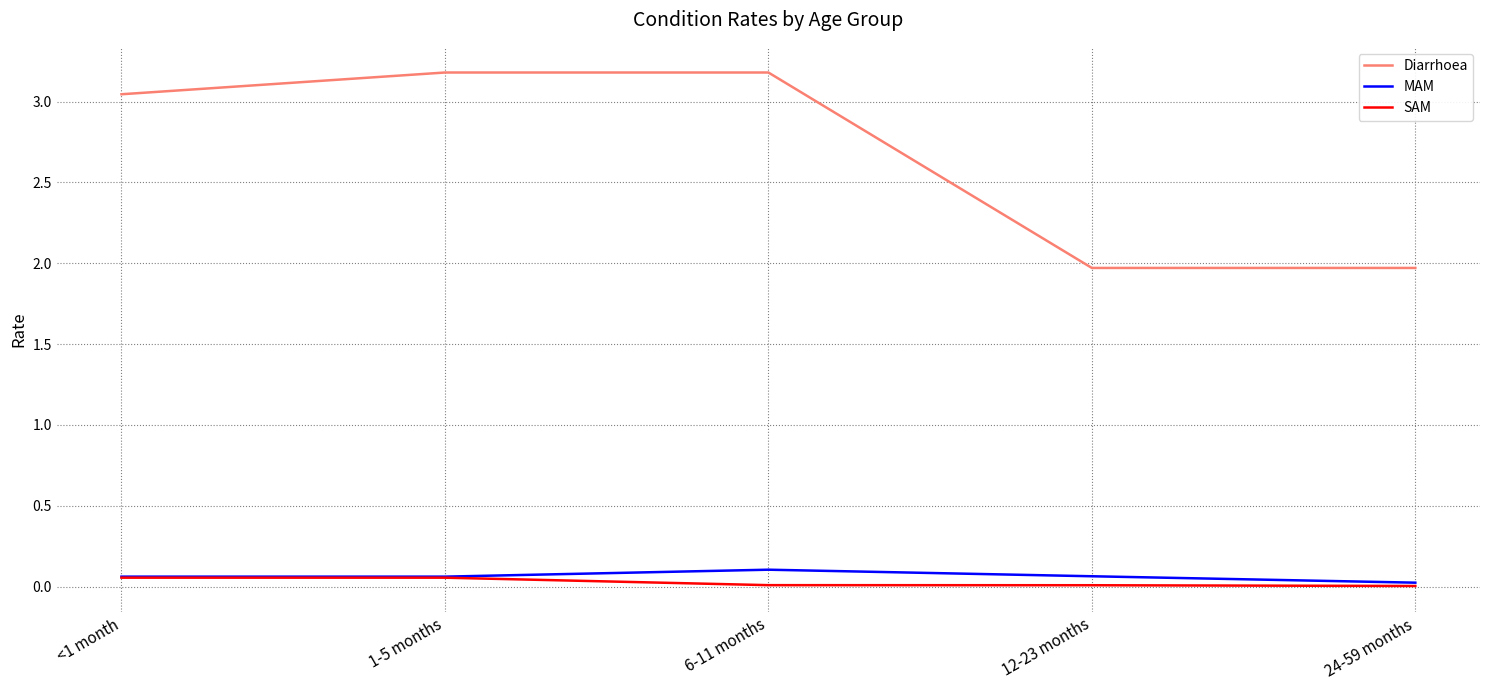

Which series has the largest total across all categories?

Diarrhoea